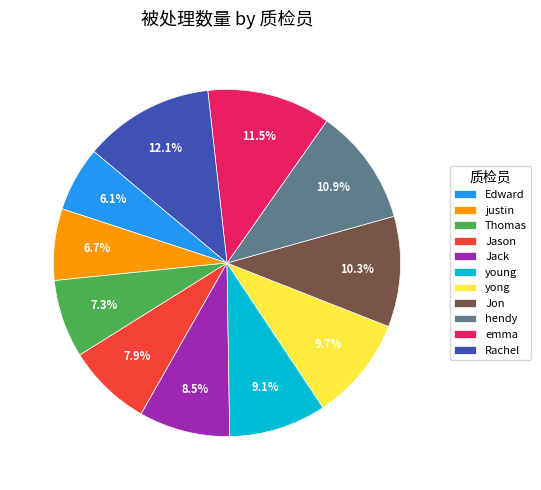

Do Thomas and Jason together represent more than half of the pie?

No